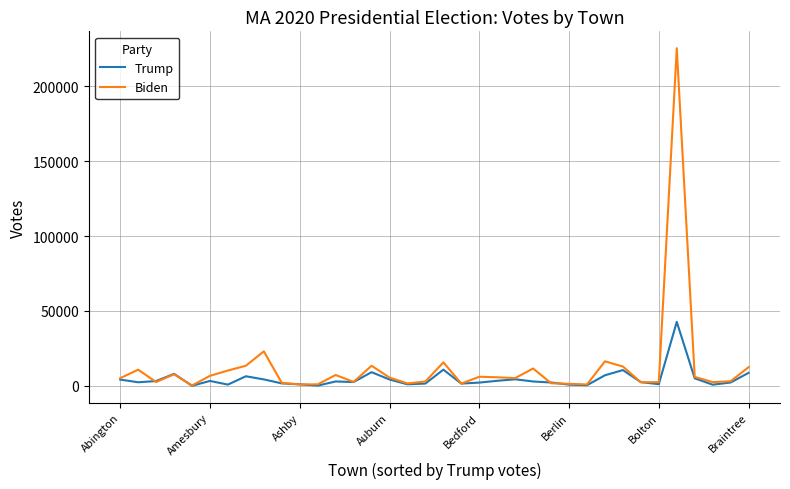

What is the greatest value displayed?

225368